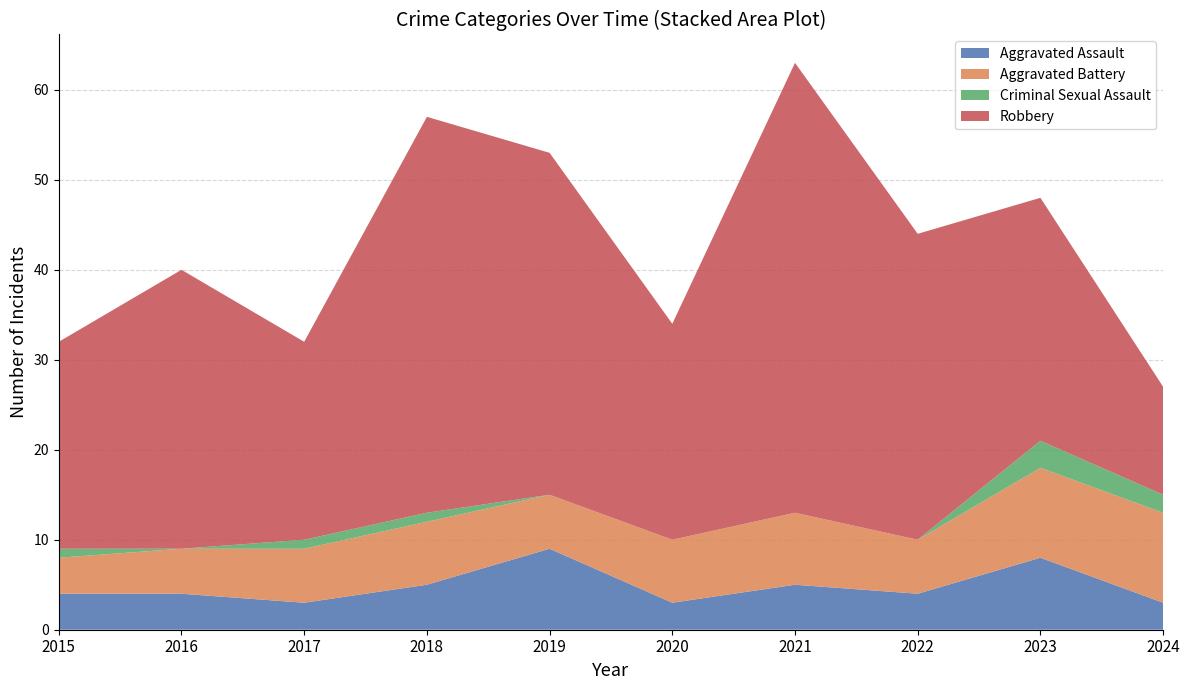

Reading left to right, transcribe all the data shown in this chart.

Aggravated Assault: 2015=4	2016=4	2017=3	2018=5	2019=9	2020=3	2021=5	2022=4	2023=8	2024=3
Aggravated Battery: 2015=4	2016=5	2017=6	2018=7	2019=6	2020=7	2021=8	2022=6	2023=10	2024=10
Criminal Sexual Assault: 2015=1	2016=0	2017=1	2018=1	2019=0	2020=0	2021=0	2022=0	2023=3	2024=2
Robbery: 2015=23	2016=31	2017=22	2018=44	2019=38	2020=24	2021=50	2022=34	2023=27	2024=12